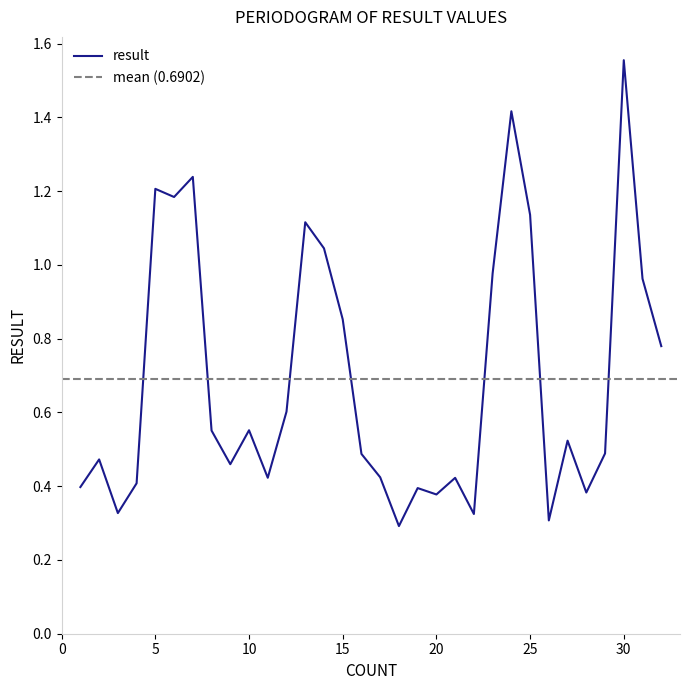

At which label is the value closest to 0?

18